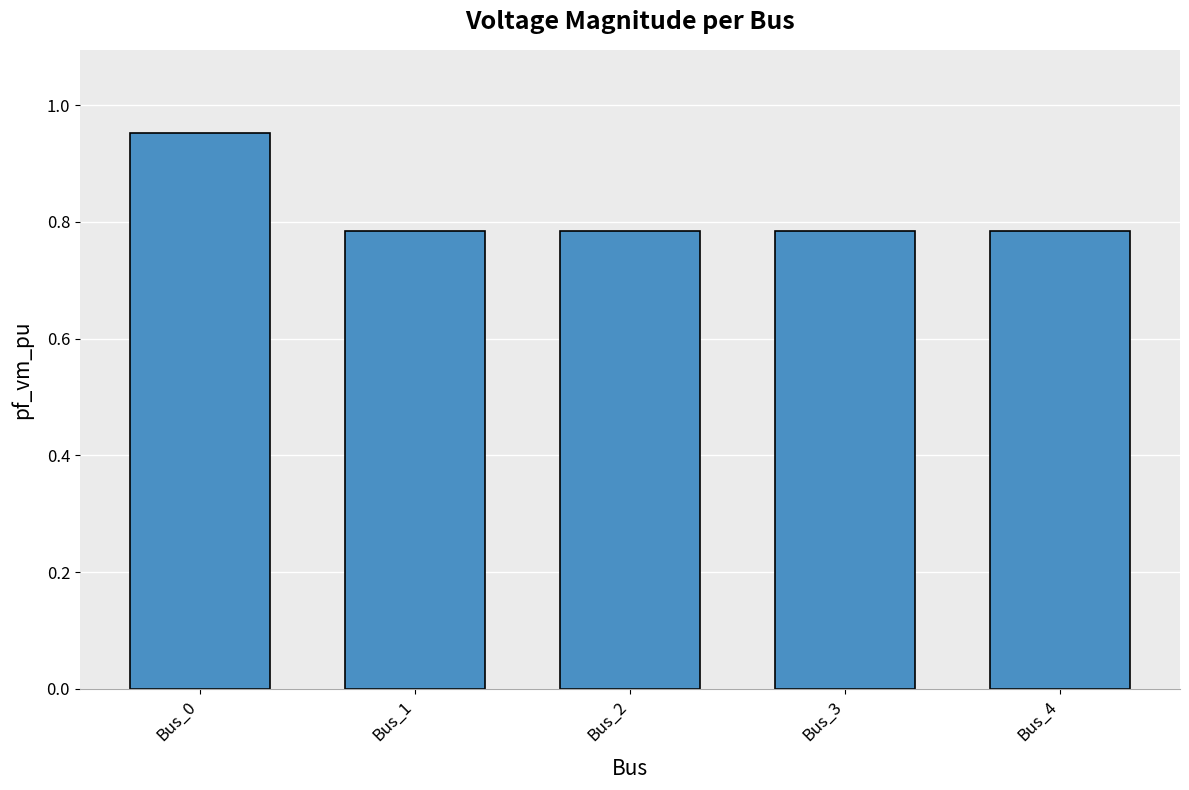

Which has a higher value, Bus_2 or Bus_0?

Bus_0